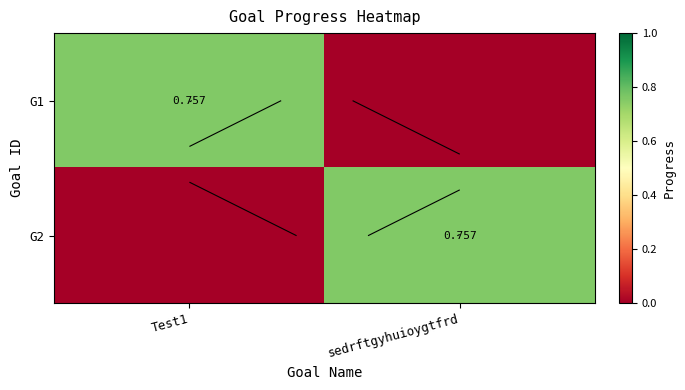

What is the highest value of the G1 series?

0.8